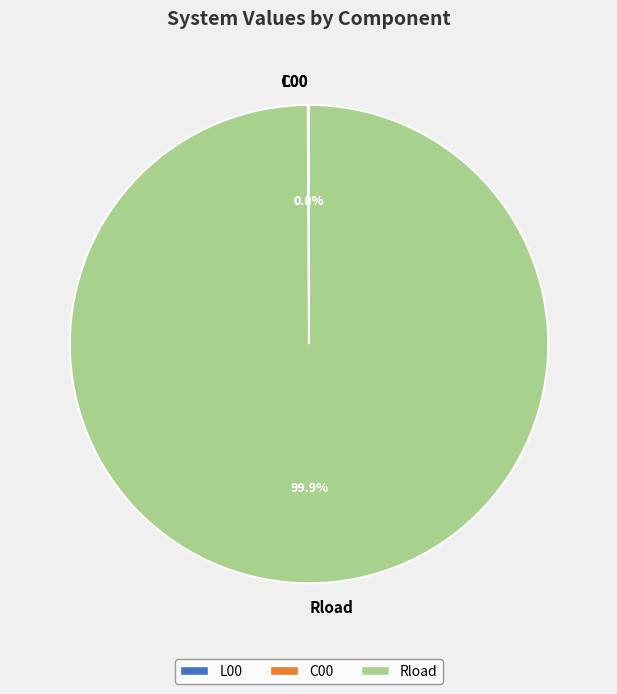

Which category has the biggest portion of the pie?

Rload